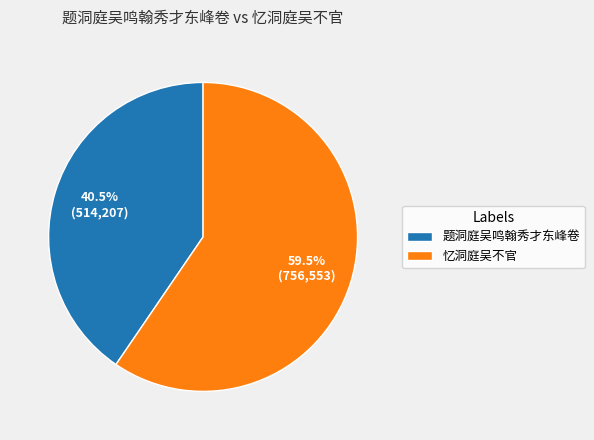

How many slices are in this pie chart?

2